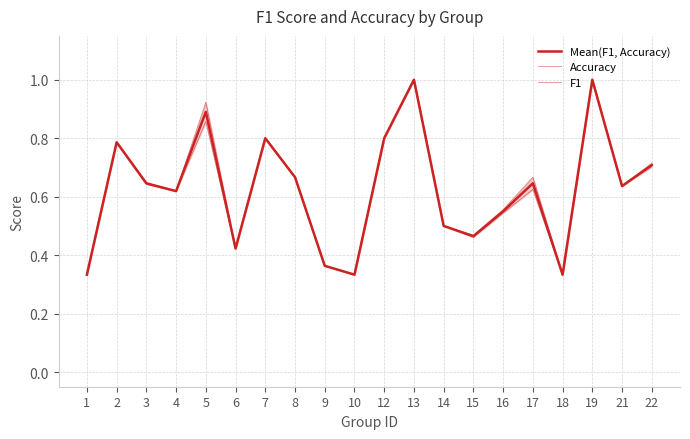

The value of Accuracy at 21 is 0.6. True or false?

True